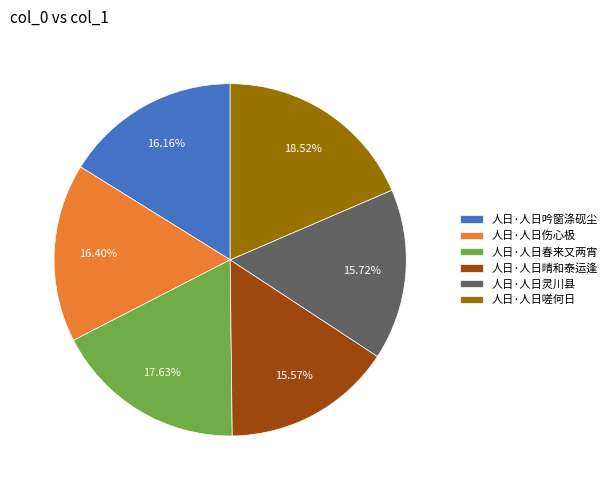

What is the ratio of the value at 人日·人日吟窗涤砚尘 to the value at 人日·人日嗟何日?

0.9